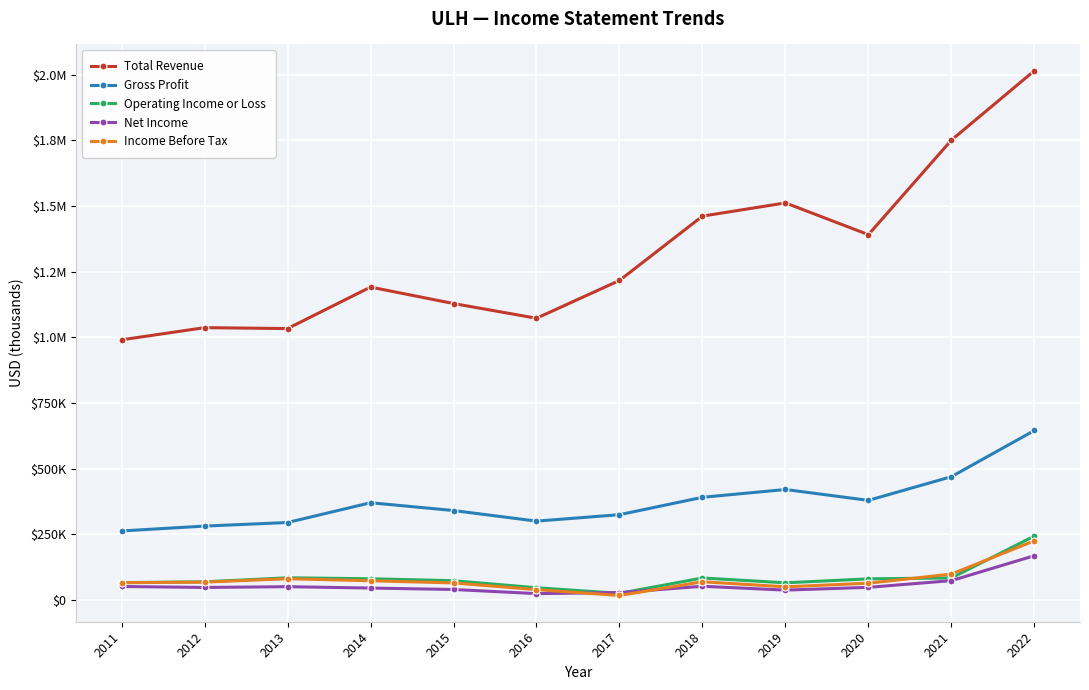

How many data points in Total Revenue are less than 1216700?

6